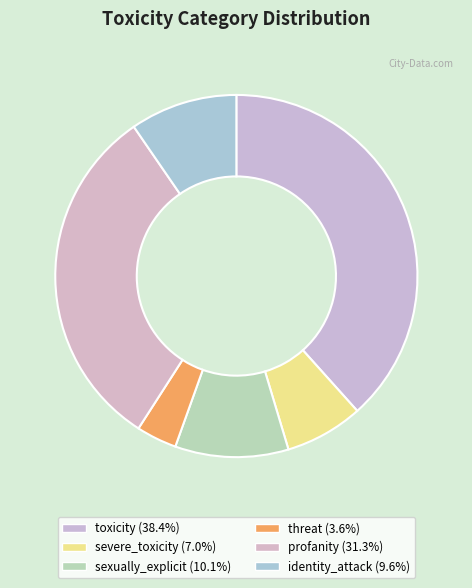

Is it true that profanity is 31% of the pie?

True